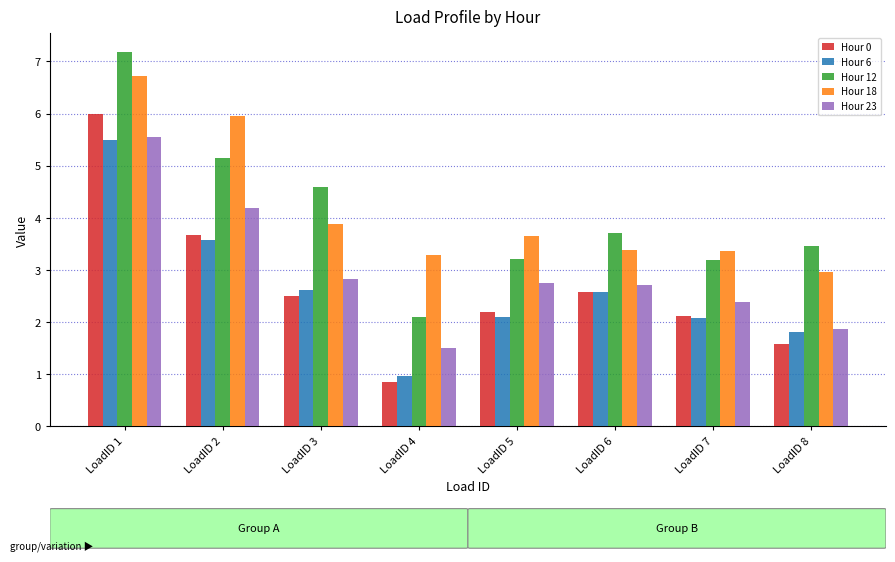

Which category has the highest value in the Hour 18 series?

LoadID 1